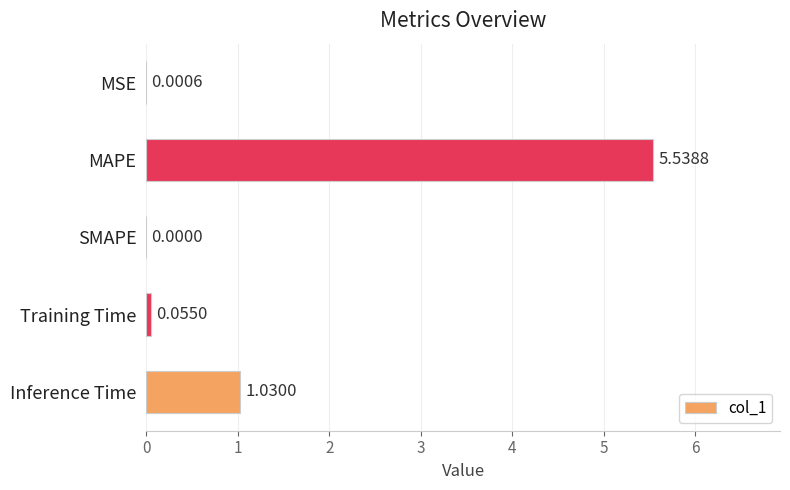

Which has a higher value, Inference Time or Training Time?

Inference Time